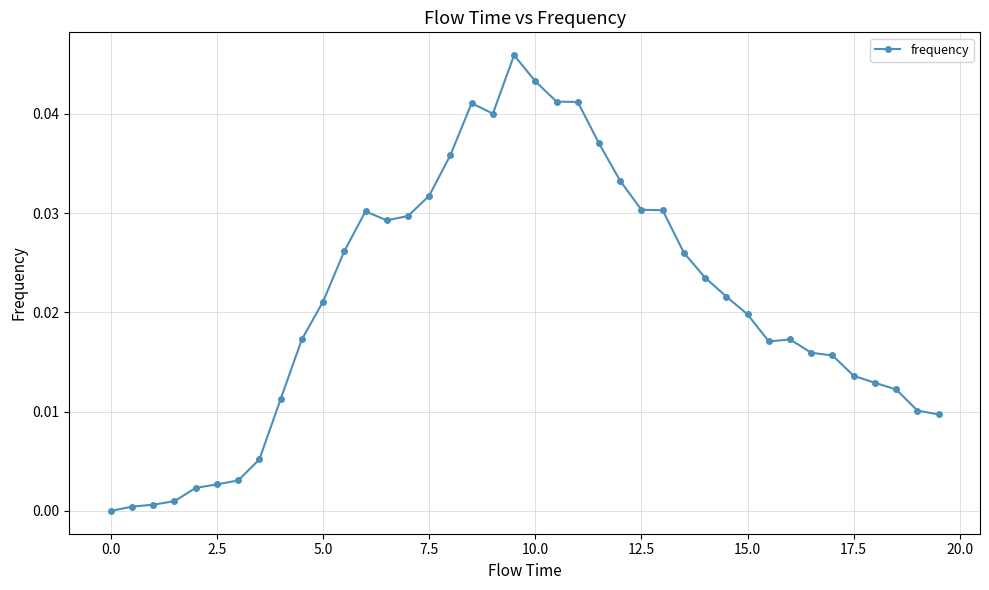

True or false: the data has more than 0 interior local peaks.

True